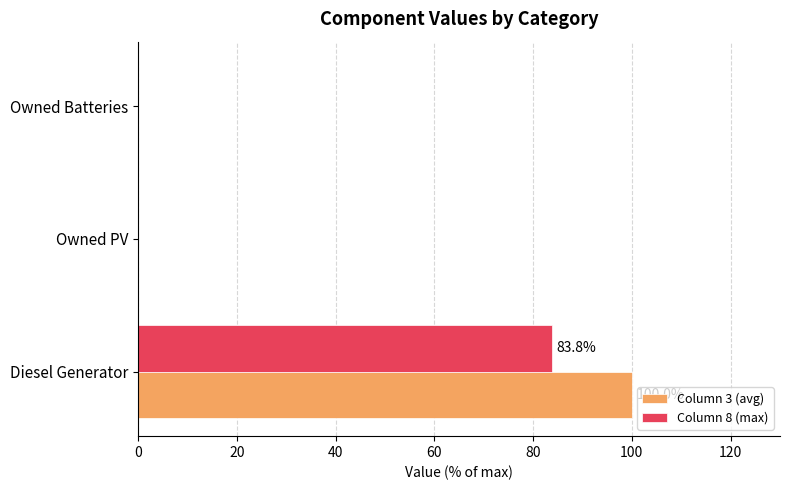

What is the sum of the Column 8 (max) values at Owned Batteries and Diesel Generator?

83.8